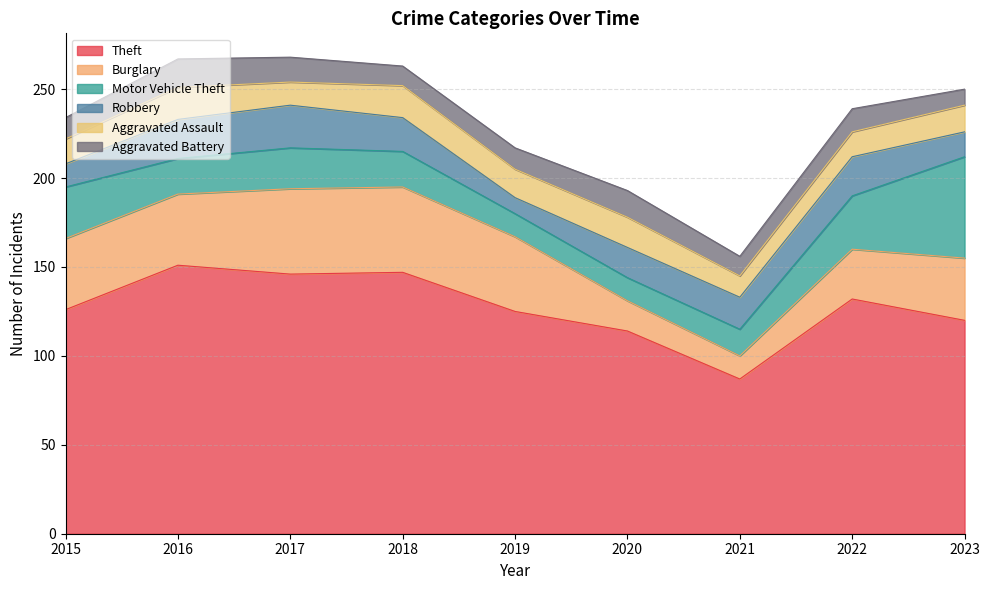

At which category does Motor Vehicle Theft reach its first local valley?

2016